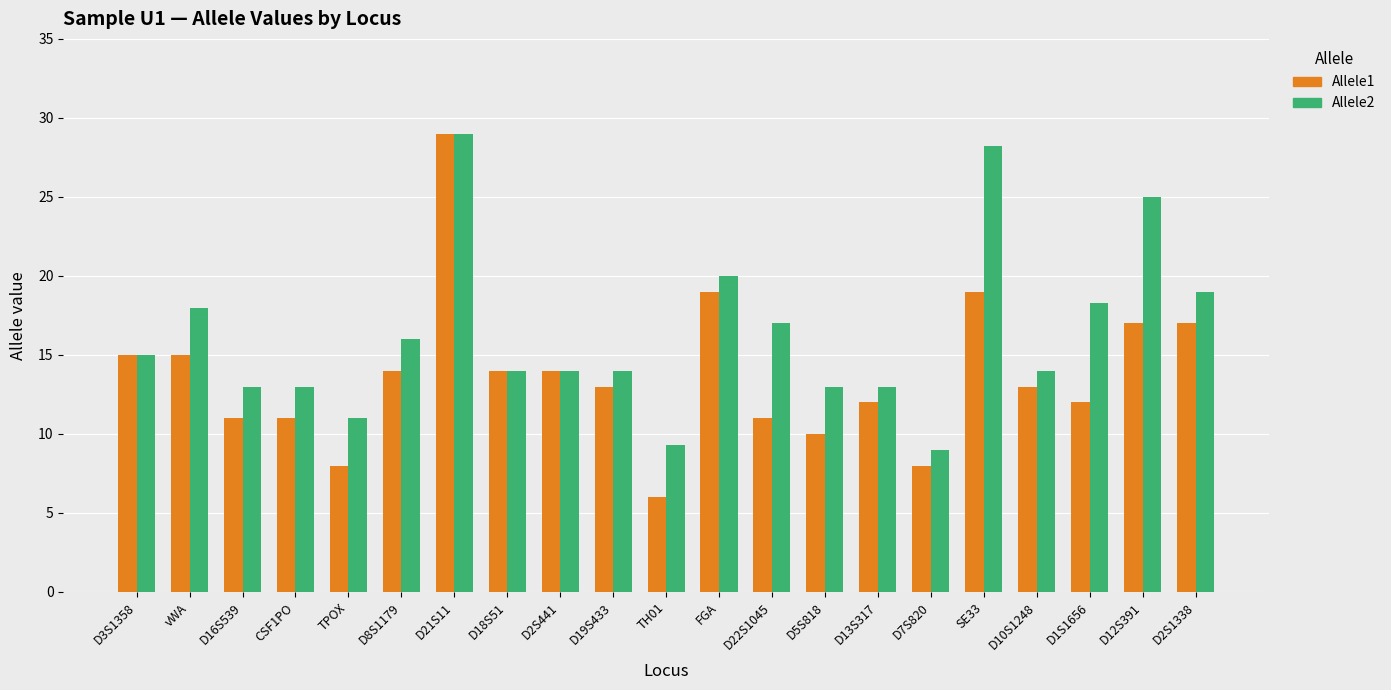

What is the total value across all series at D18S51?

28.0